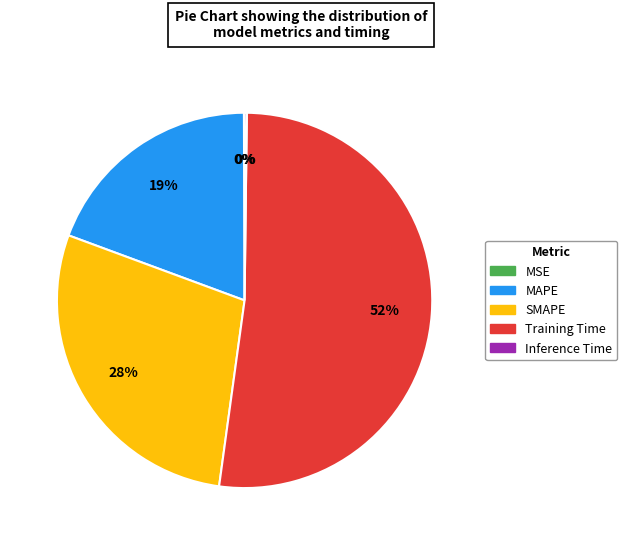

The SMAPE slice represents 28% of the pie. True or false?

True